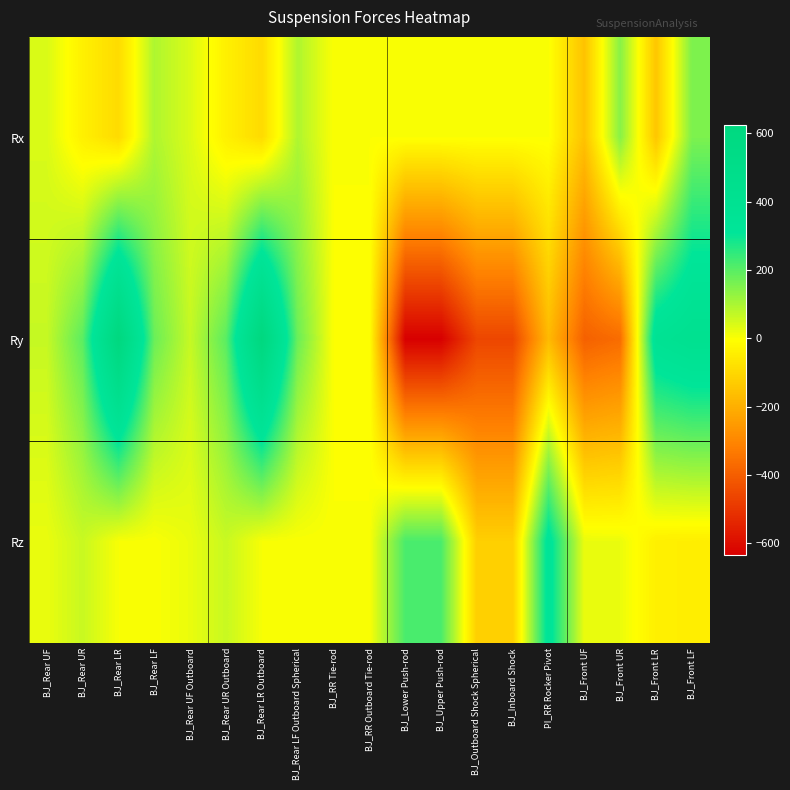

List the series in order of their peak value, lowest first.

Rx, Rz, Ry